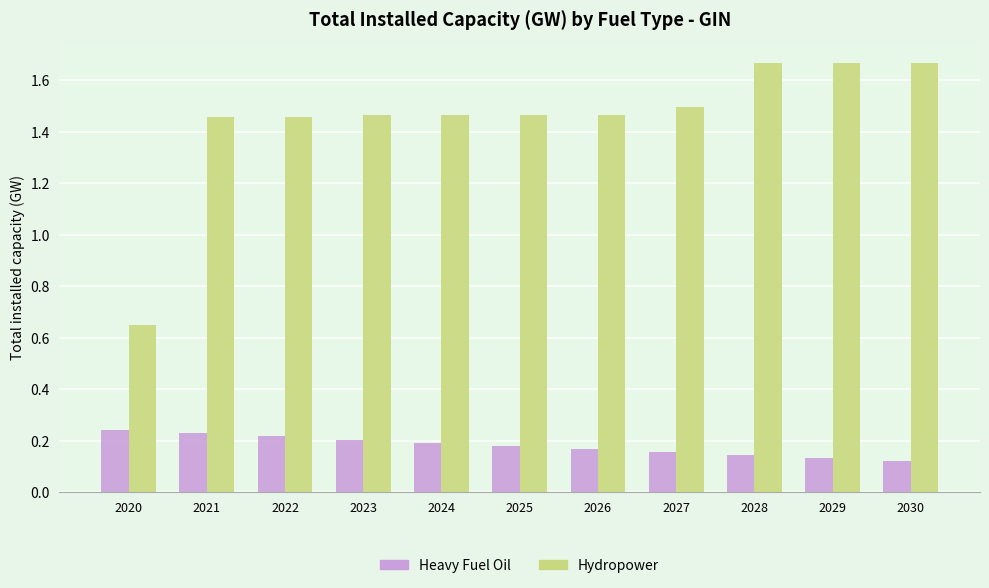

List the series in order of their overall mean, lowest first.

Heavy Fuel Oil, Hydropower